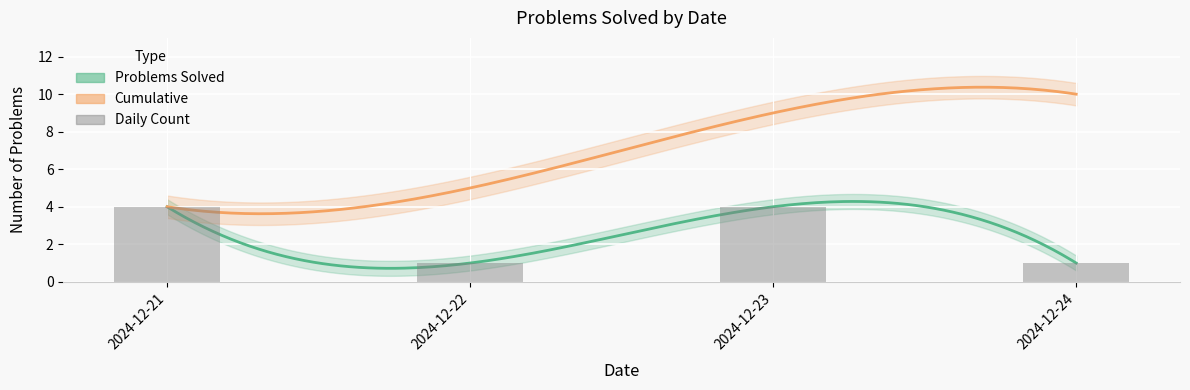

Reading left to right, what are all the values shown in this chart?

4	1	4	1